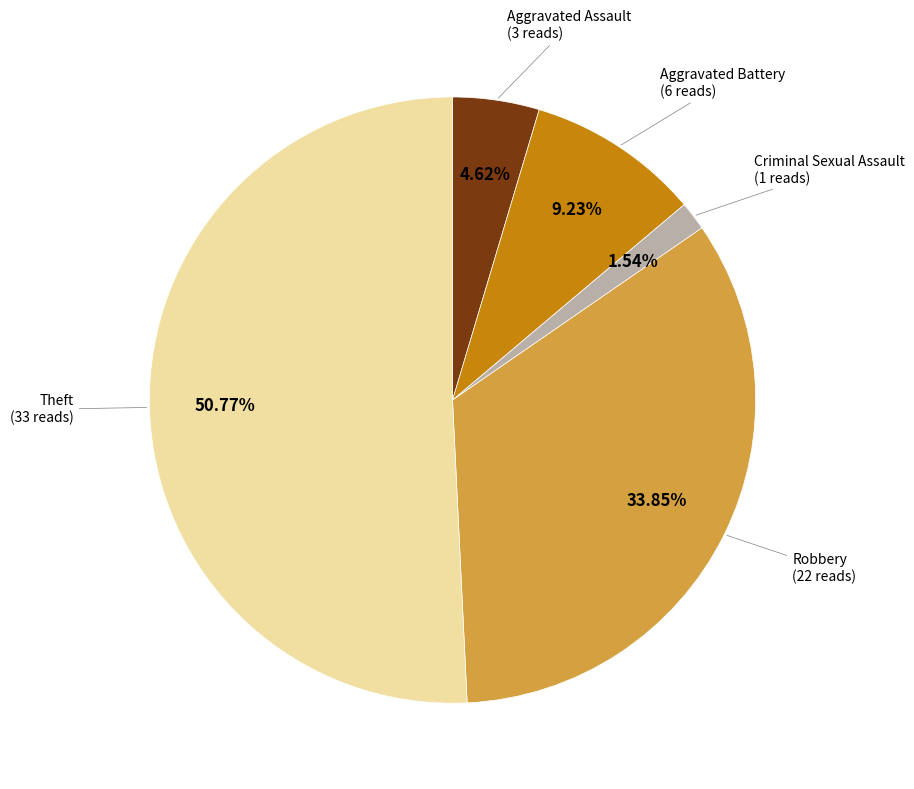

Is there a majority slice in this chart?

Yes